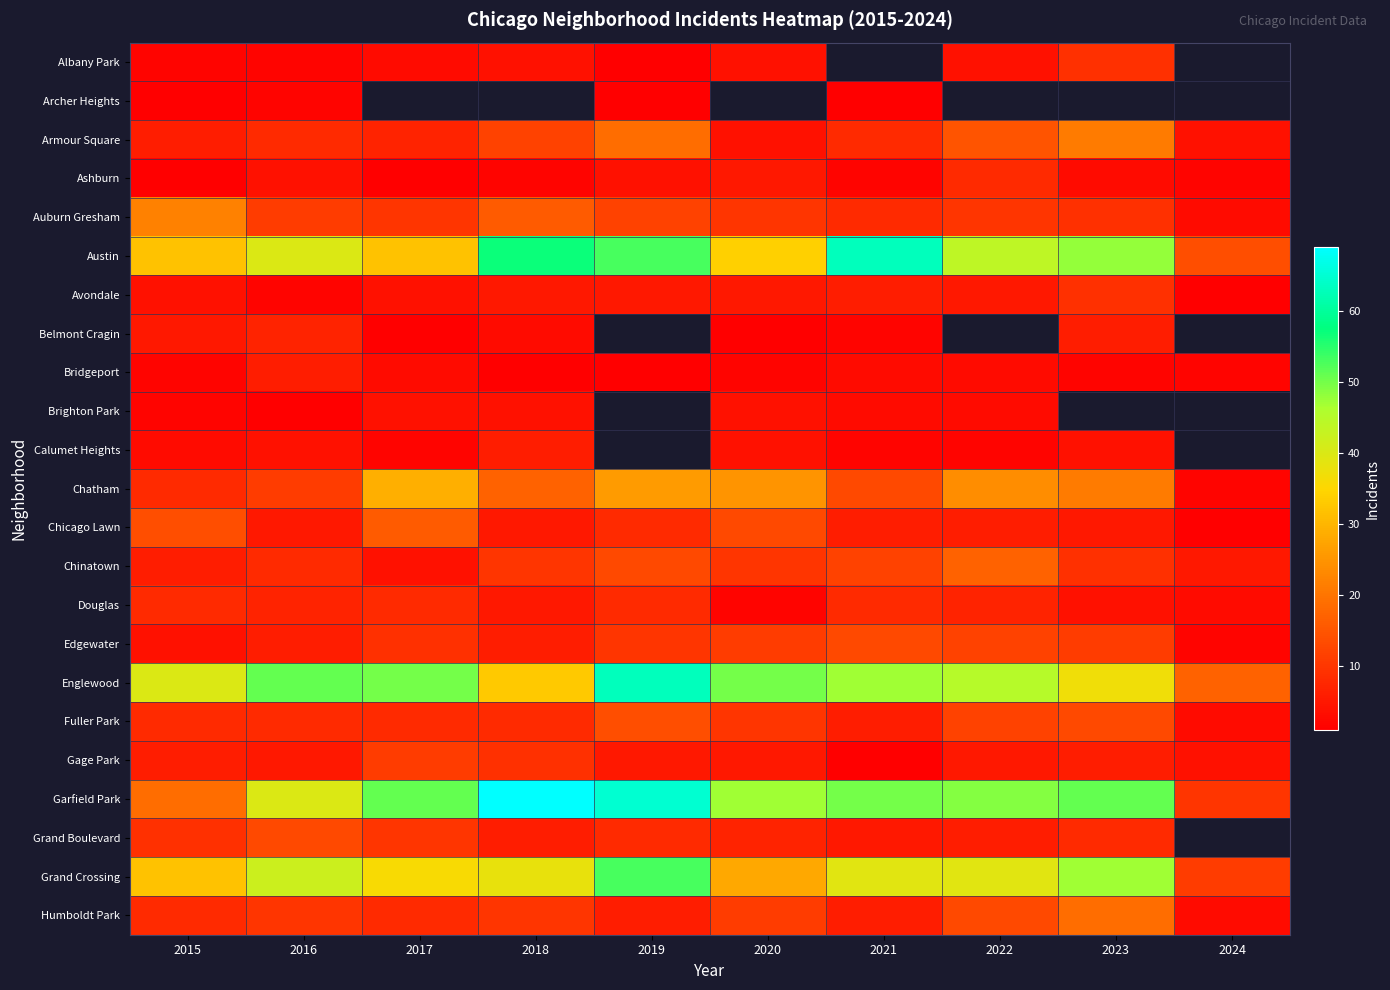

How many data points in Austin are above 44?

4